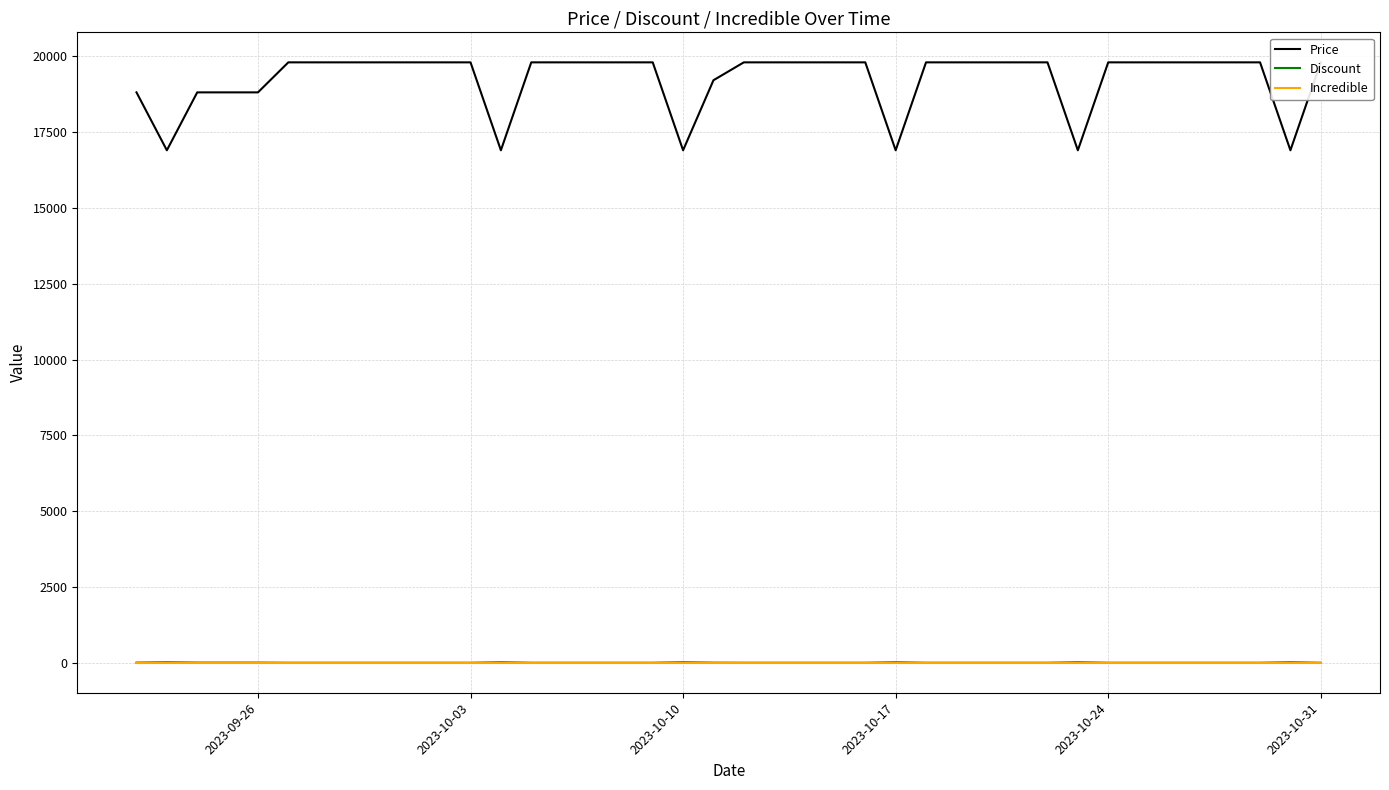

The value of Discount at 2023-10-03 is 0. True or false?

True